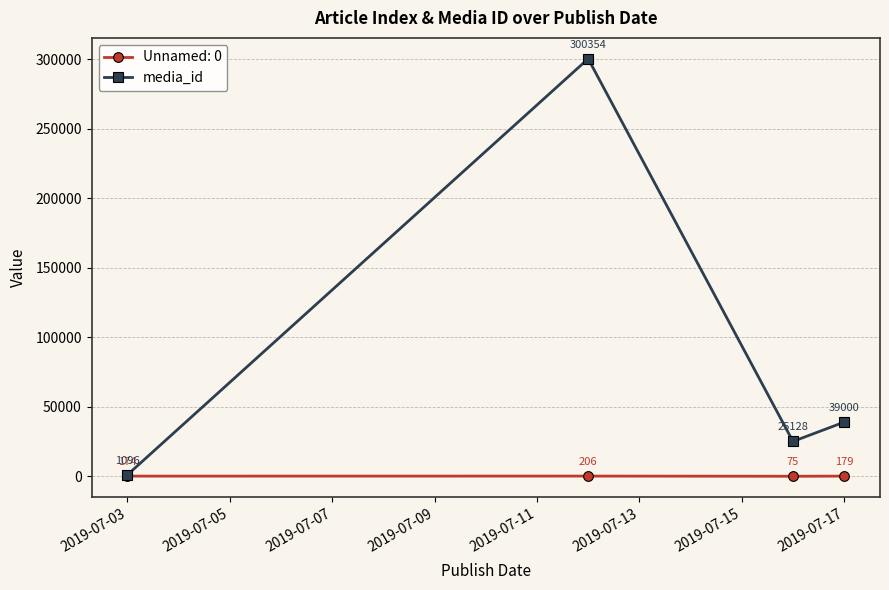

Reading right to left, list all the values displayed in this chart.

Unnamed: 0: 179	75	206	174
media_id: 39000	25128	300354	1096